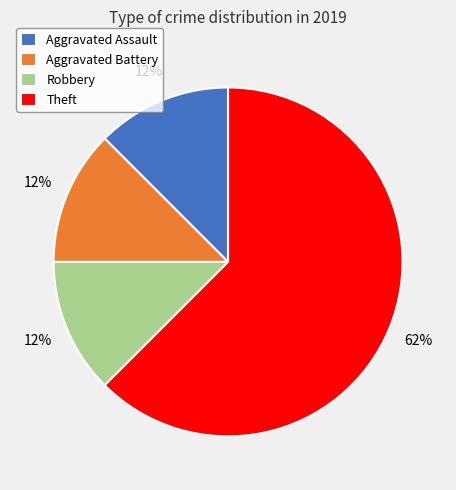

Which slice represents more than half of the pie?

Theft